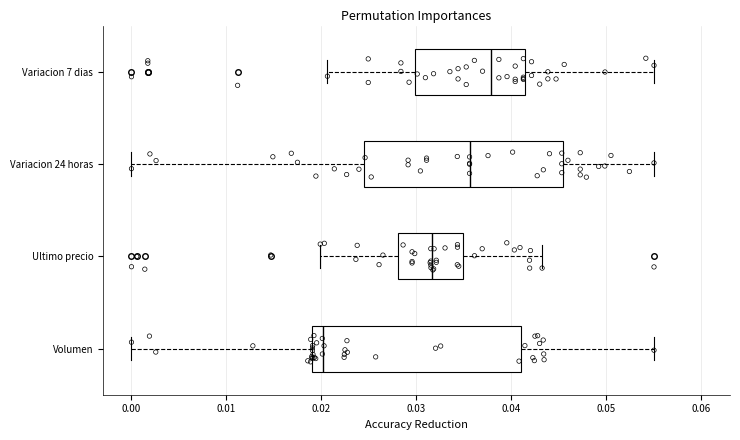

Reading bottom to top, read every box against the x-axis: the position of its median line, the range the box covers, and the ends of its whiskers. The values are not printed on the chart, so give them approximately, as read against the axis.

Volumen: median 0.020, box 0.019 to 0.041, whiskers 0.000 to 0.055
Ultimo precio: median 0.032, box 0.028 to 0.035, whiskers 0.020 to 0.043
Variacion 24 horas: median 0.036, box 0.024 to 0.045, whiskers 0.000 to 0.055
Variacion 7 dias: median 0.038, box 0.030 to 0.041, whiskers 0.021 to 0.055